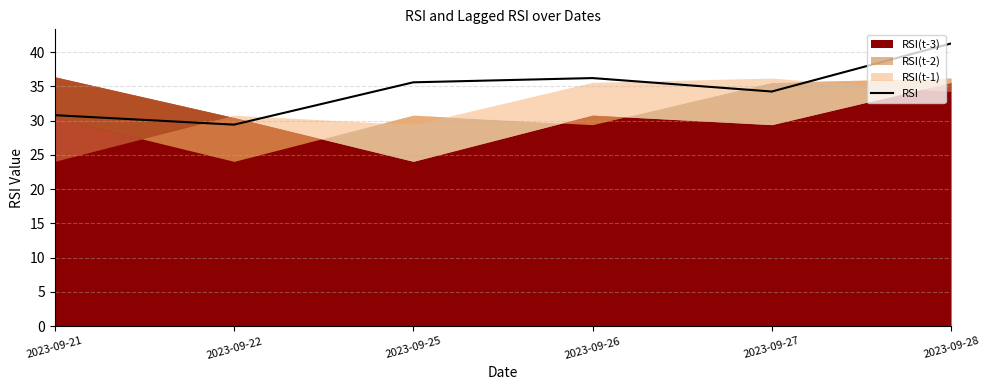

Where does the RSI series first go above 35?

2023-09-25